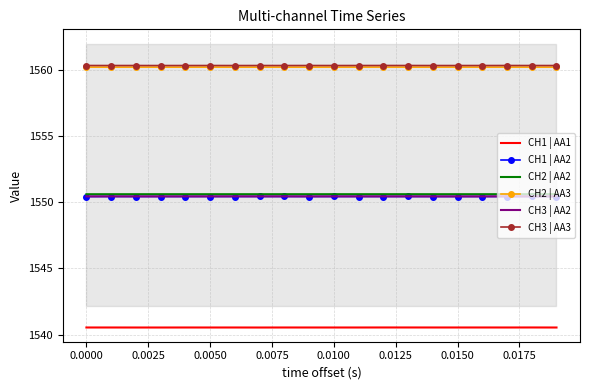

True or false: CH3 | AA2 and CH3 | AA3 cross at least once.

False